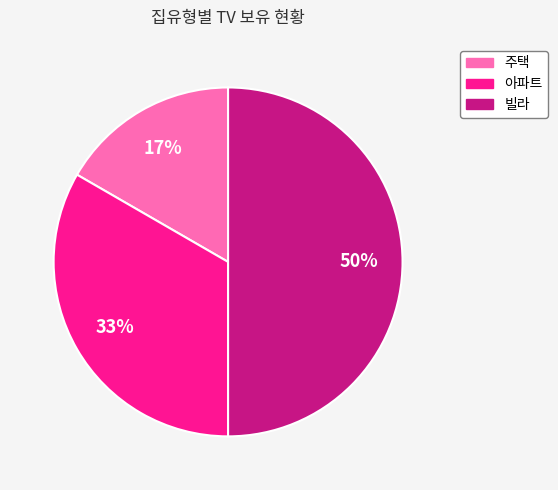

To the nearest percent, what percentage of the pie is 아파트?

33%